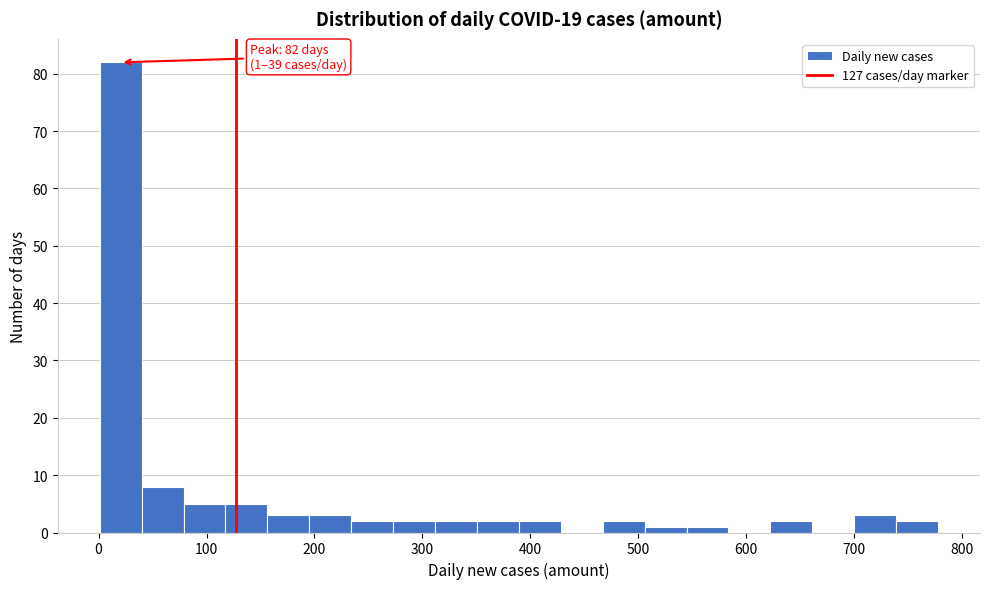

Around what value on the x-axis is the tallest bar? Give the approximate position of its centre, as read against the axis.

20